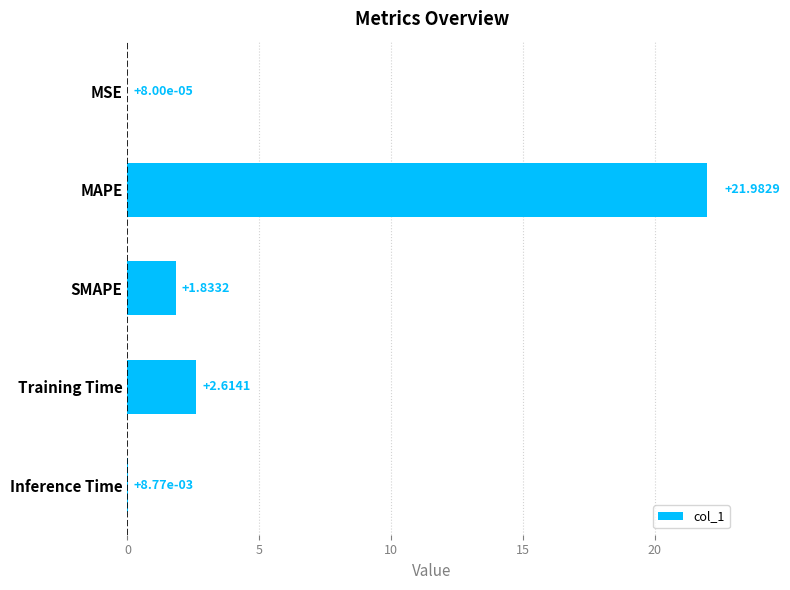

What is the sum of all values?

26.4